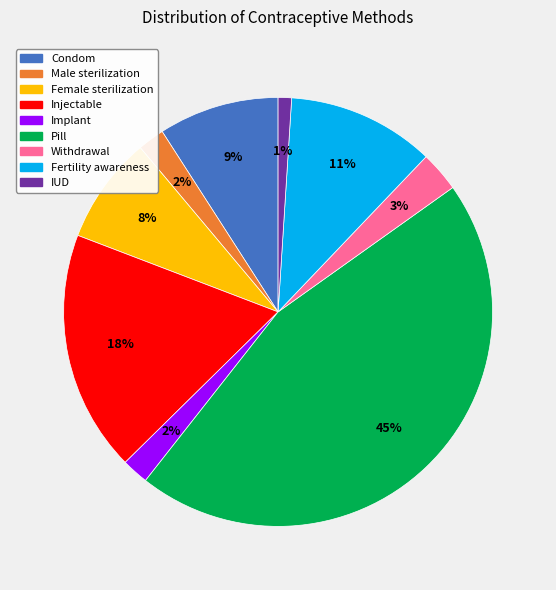

Is there a majority slice in this chart?

No